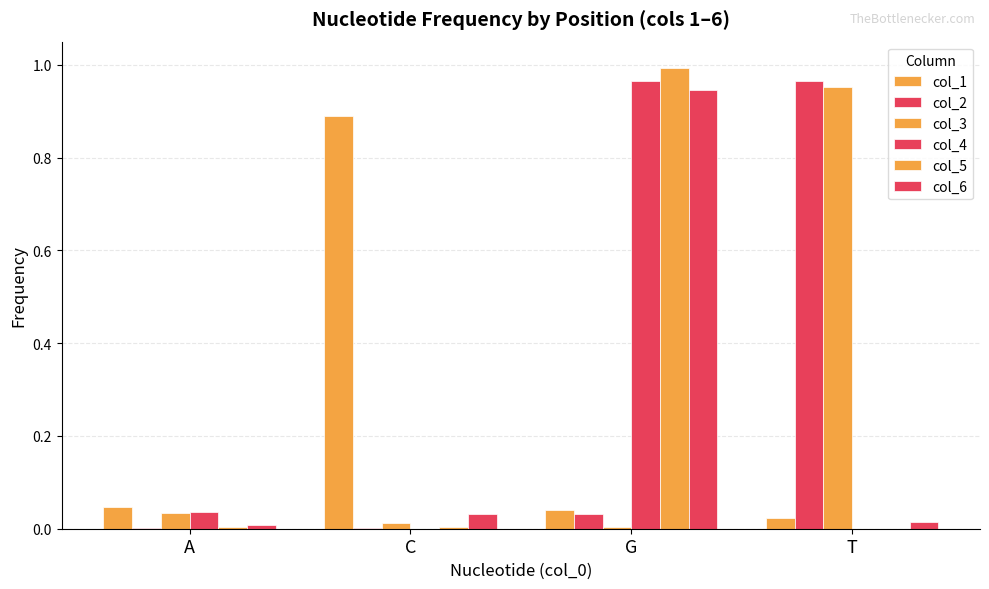

The value of col_4 at C is 0.0. True or false?

True